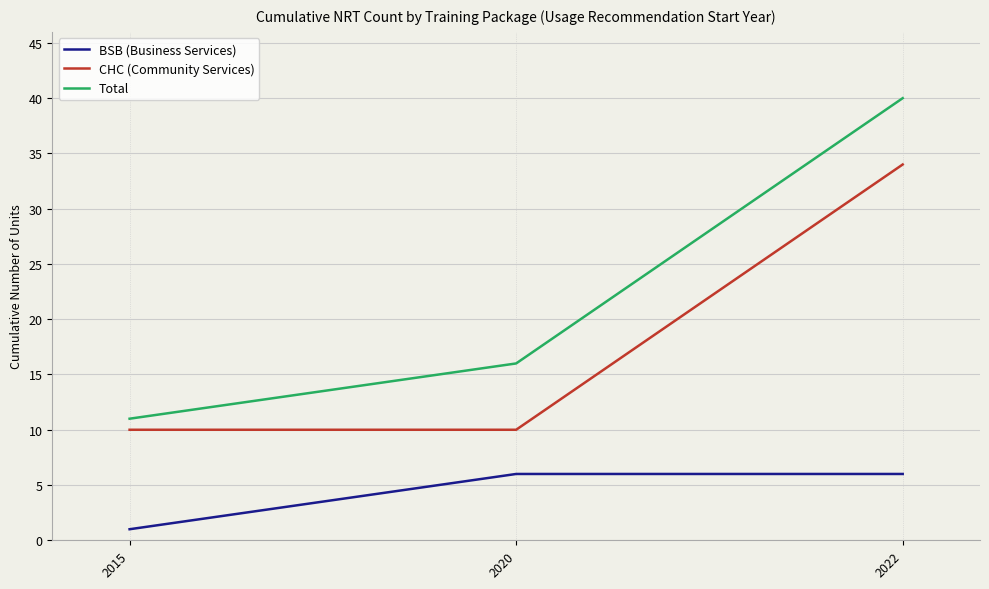

Which series has the widest spread of values?

Total